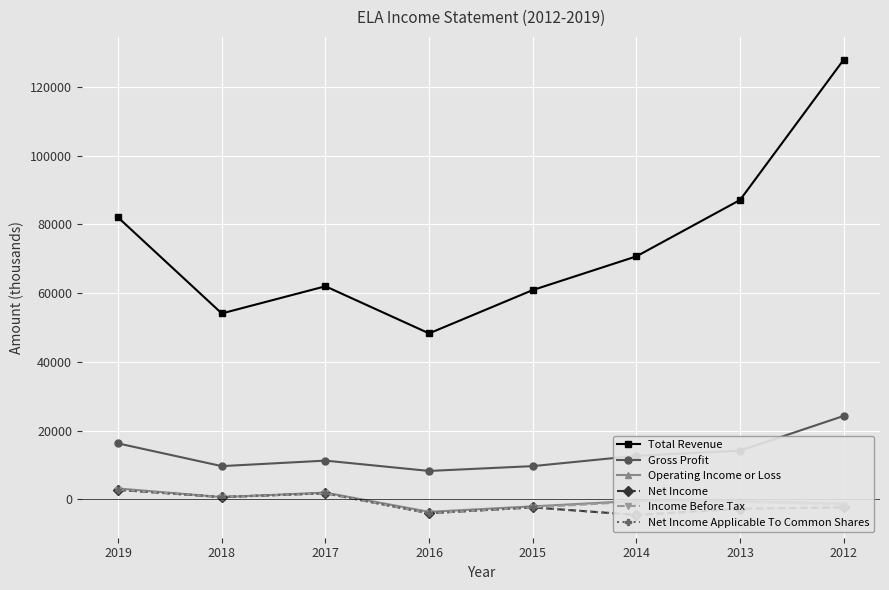

How many interior local valleys does the Operating Income or Loss series have?

2